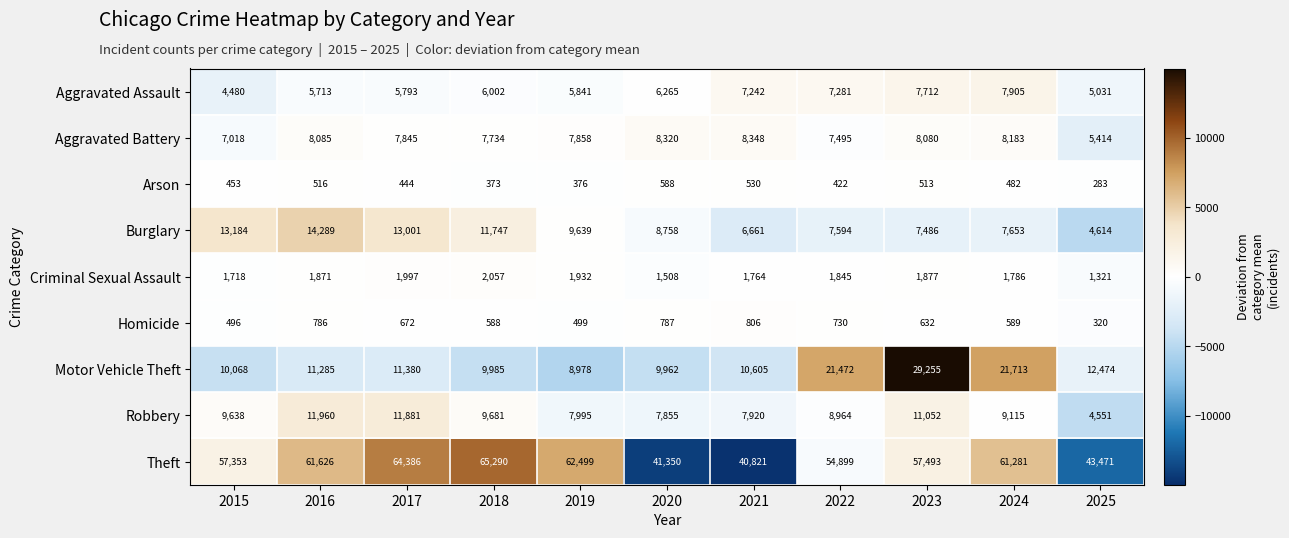

At which label is Theft closest to 53055?

2022